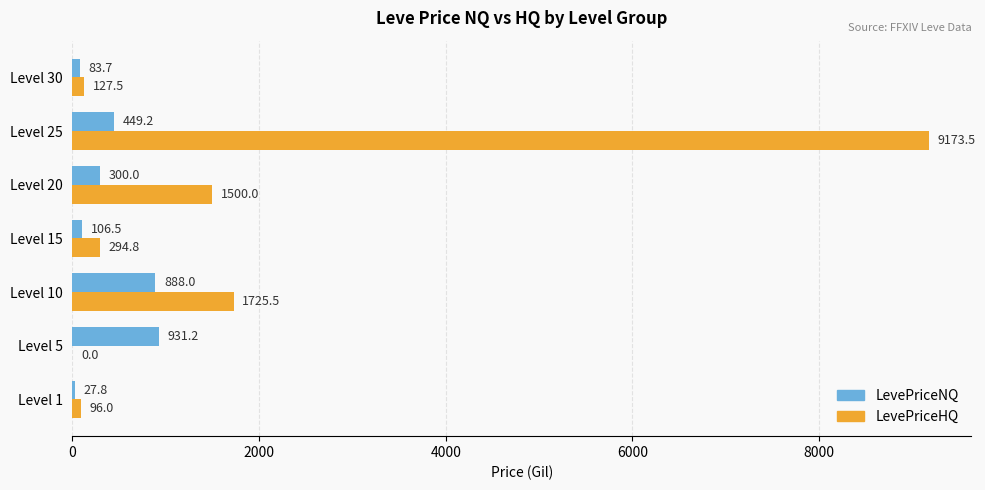

Read the LevePriceHQ value at Level 30.

127.5